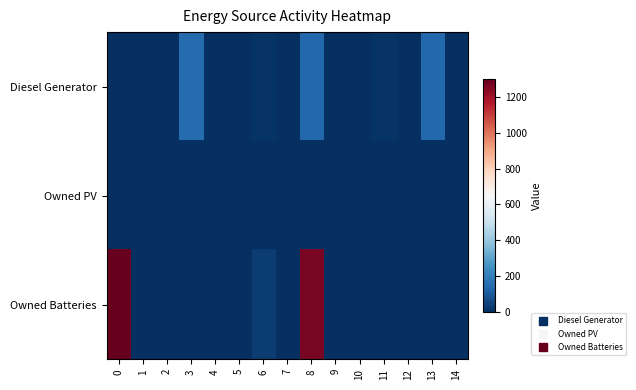

Reading left to right, transcribe all the data shown in this chart.

Diesel Generator: 0=0	1=0	2=0	3=152	4=1	5=0	6=11	7=0	8=140	9=2	10=0	11=11	12=0	13=139	14=0
Owned PV: 0=0	1=0	2=0	3=0	4=0	5=0	6=0	7=0	8=0	9=0	10=0	11=0	12=0	13=0	14=0
Owned Batteries: 0=1298	1=0	2=0	3=0	4=0	5=0	6=34	7=0	8=1264	9=0	10=0	11=0	12=0	13=0	14=0